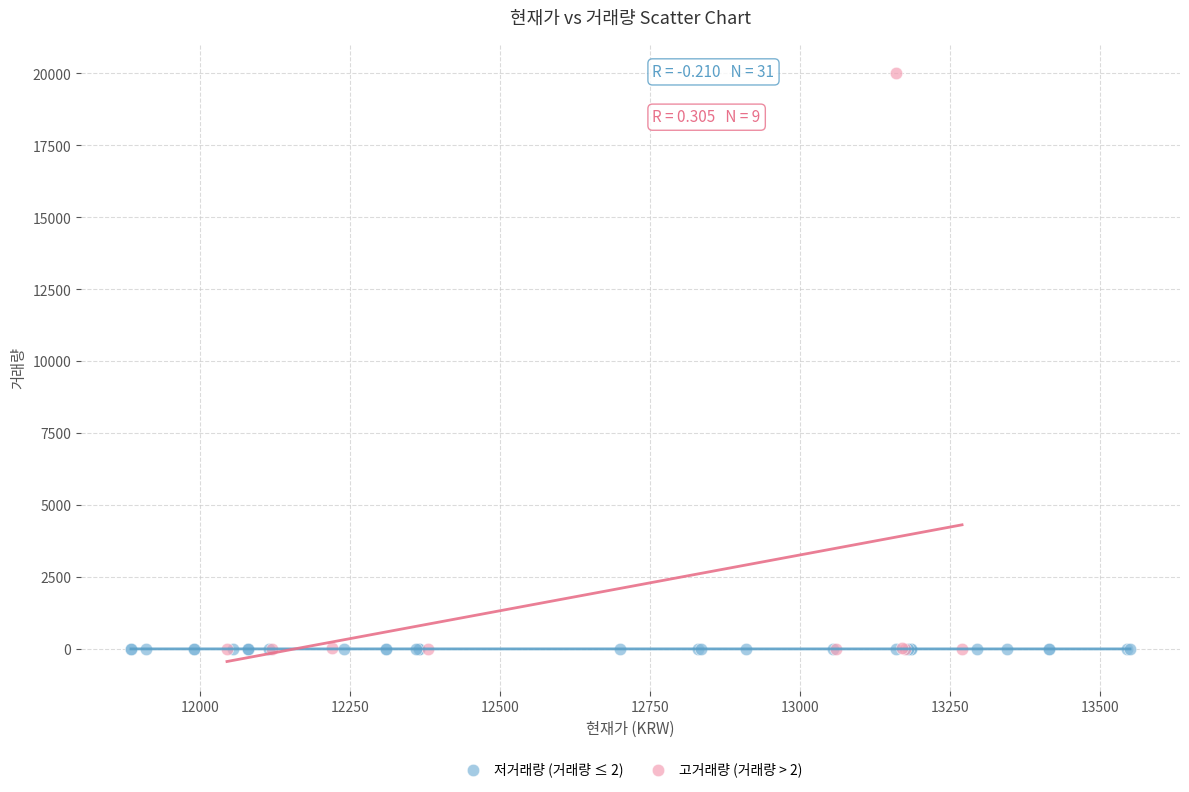

Which series has the largest Y range (max minus min)?

고거래량 (거래량 > 2)